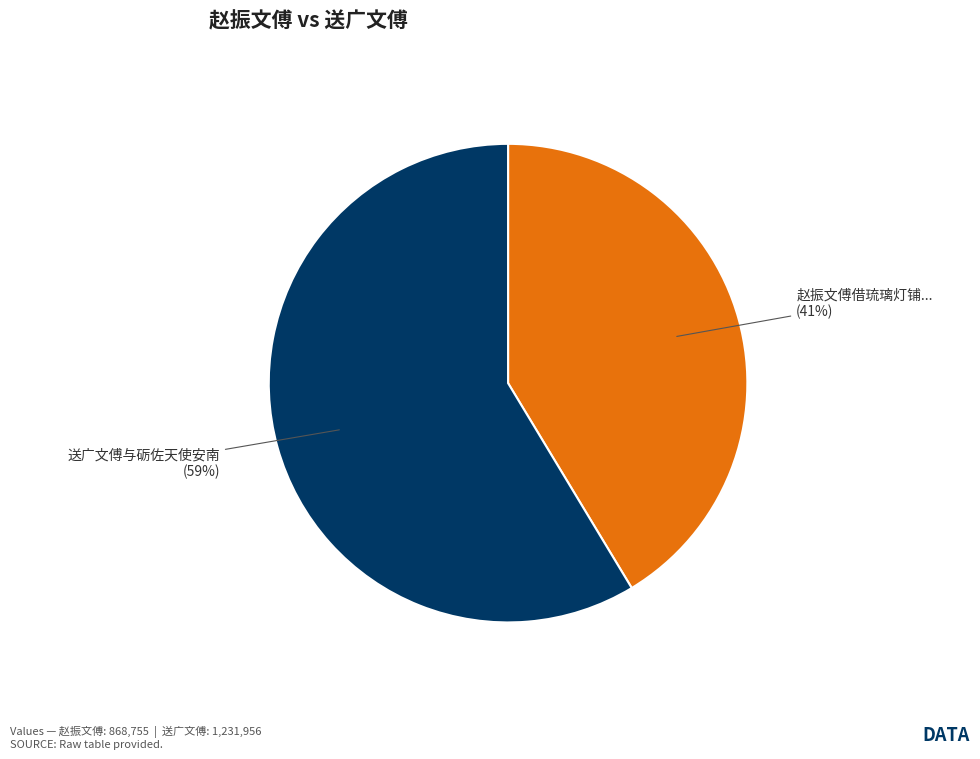

What is the smallest slice in the pie chart?

赵振文傅借琉璃灯铺...